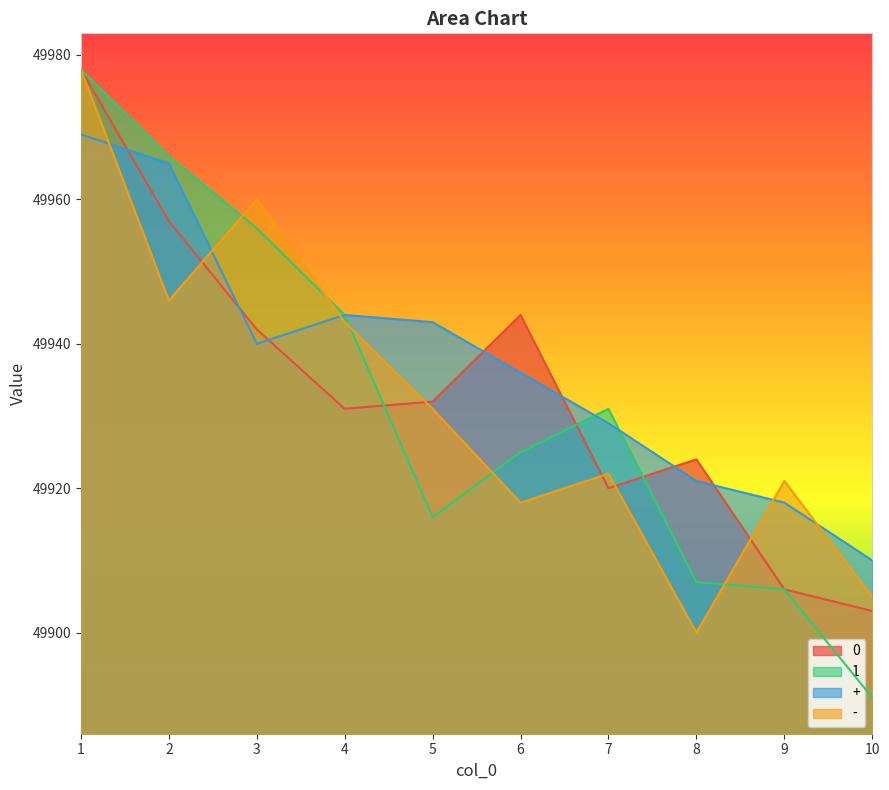

Reading right to left, extract all data points from this chart.

0: 49903	49906	49924	49920	49944	49932	49931	49942	49957	49978
1: 49891	49906	49907	49931	49925	49916	49944	49956	49966	49978
+: 49910	49918	49921	49929	49936	49943	49944	49940	49965	49969
-: 49905	49921	49900	49922	49918	49931	49943	49960	49946	49978